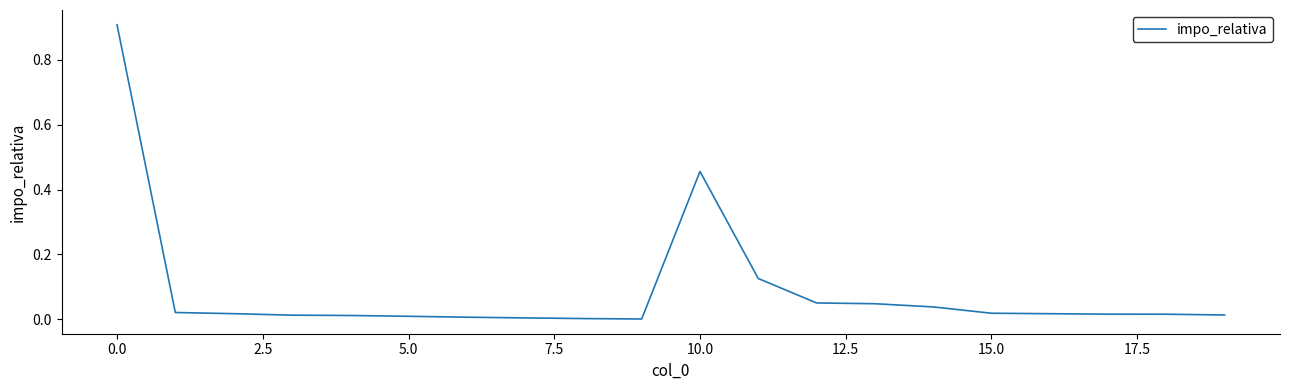

Does the chart display data point markers on the line(s)?

No